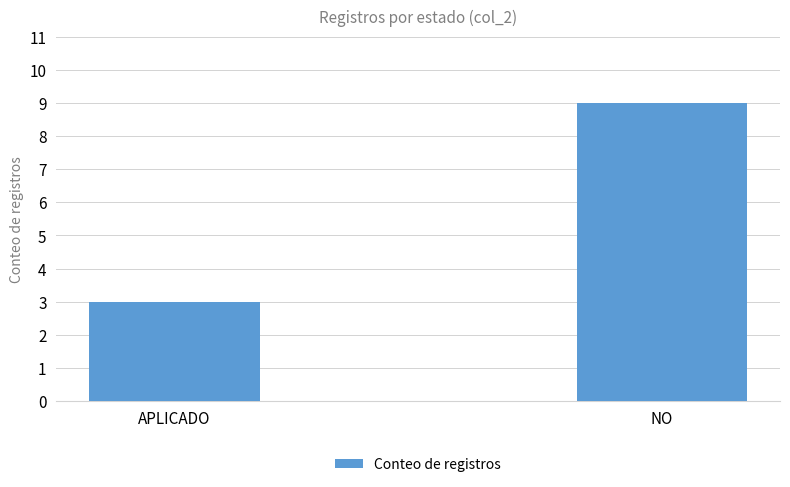

Between NO and APLICADO, which is larger?

NO